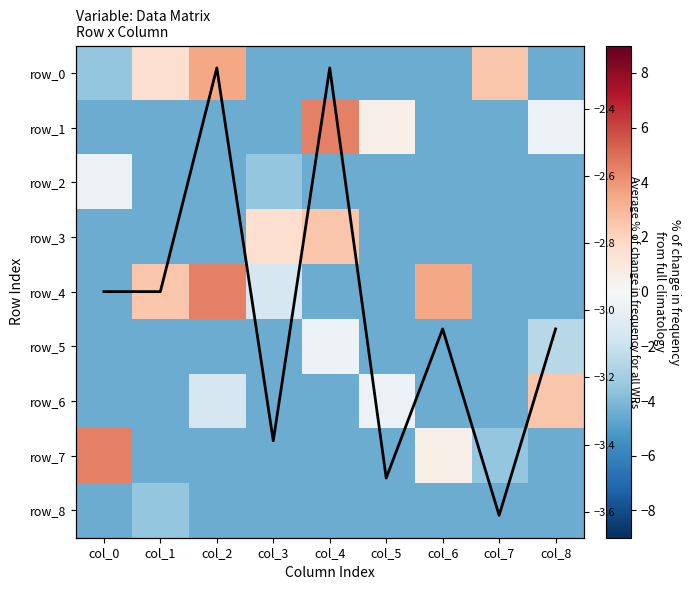

What is the approximate value of row_5 at col_5?

-4.5